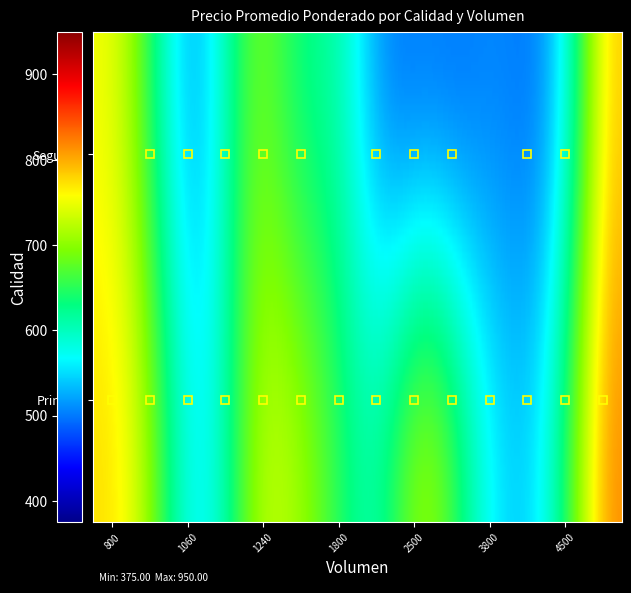

List the series in order of their peak value, lowest first.

Segunda, Primera